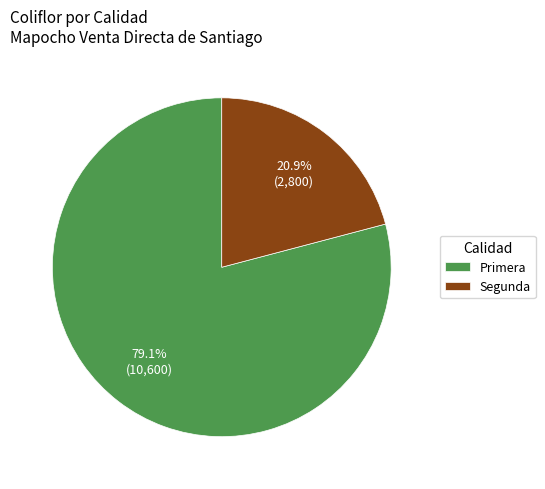

How many slices are in this pie chart?

2